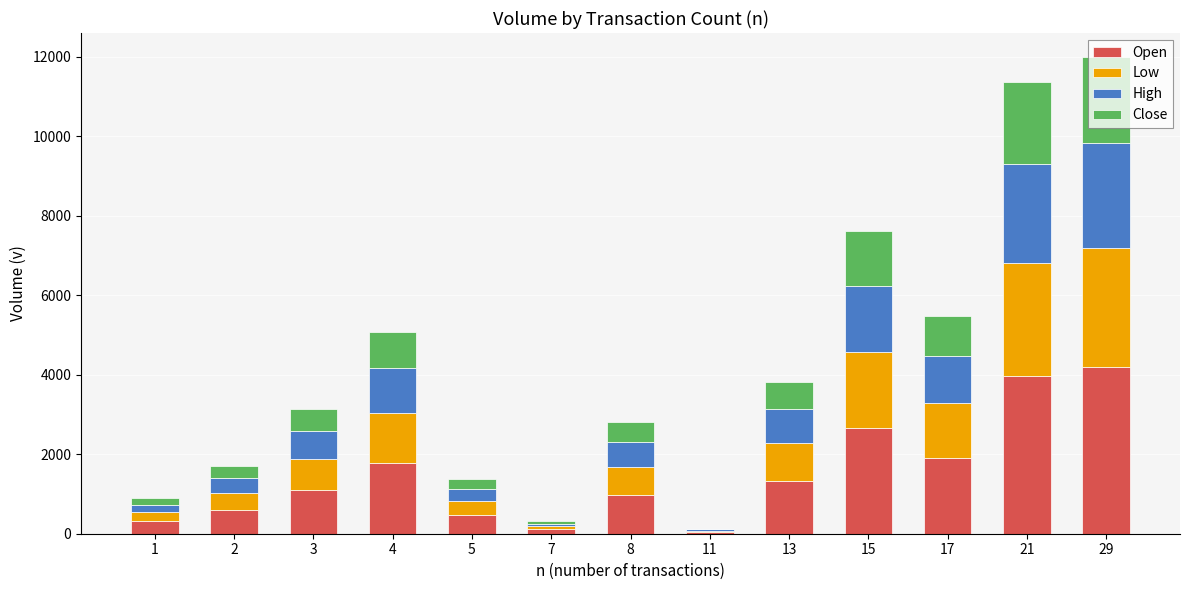

What is the total value across all series at 2?

1702.0